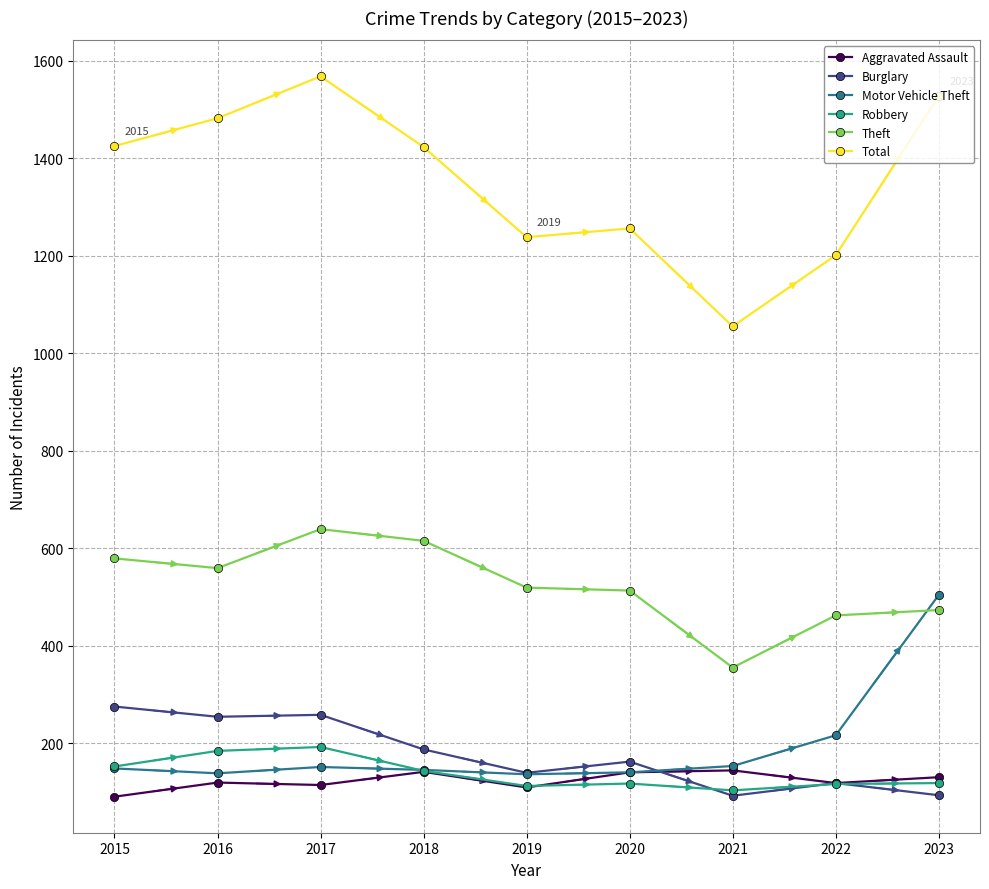

Between 2015 and 2023, which series saw the biggest shift?

Motor Vehicle Theft